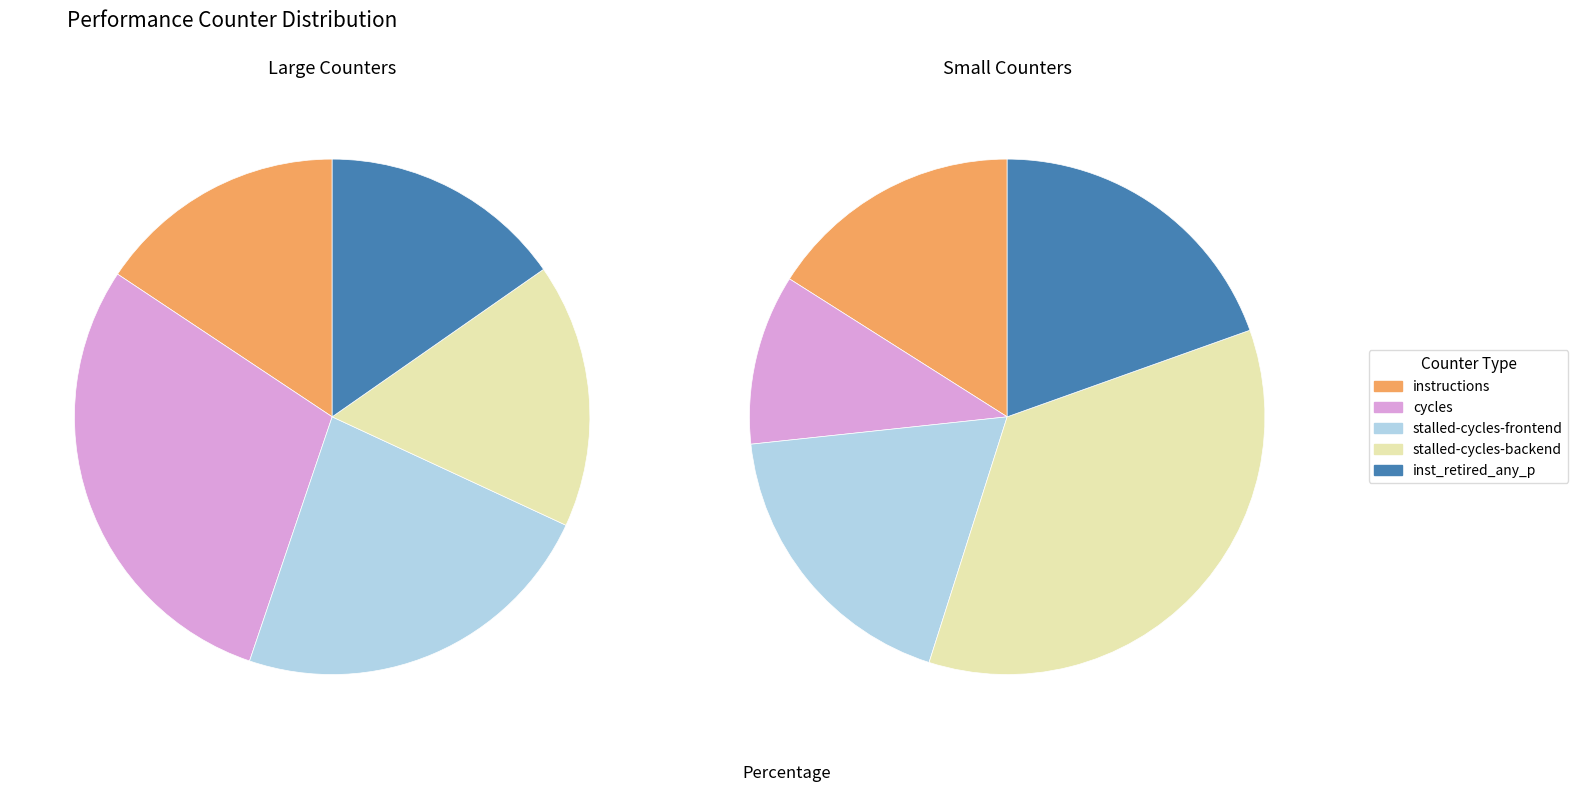

How many segments does this pie chart have?

10